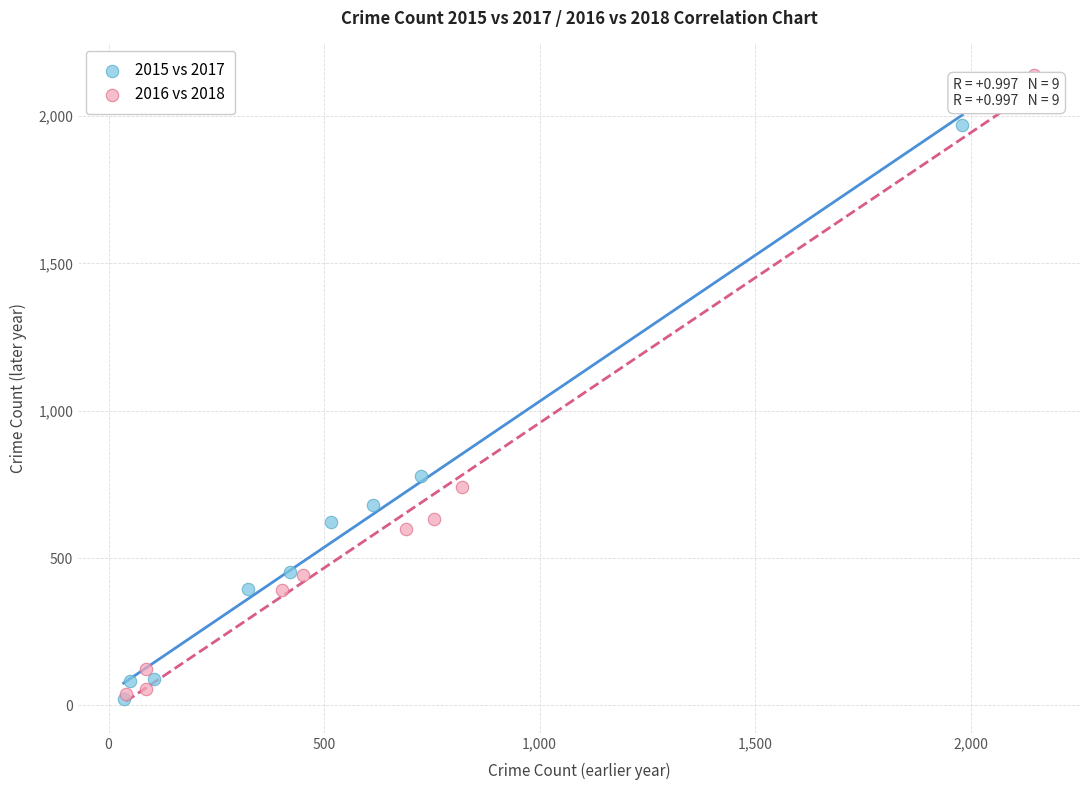

Which series contains the highest Y value?

2016 vs 2018